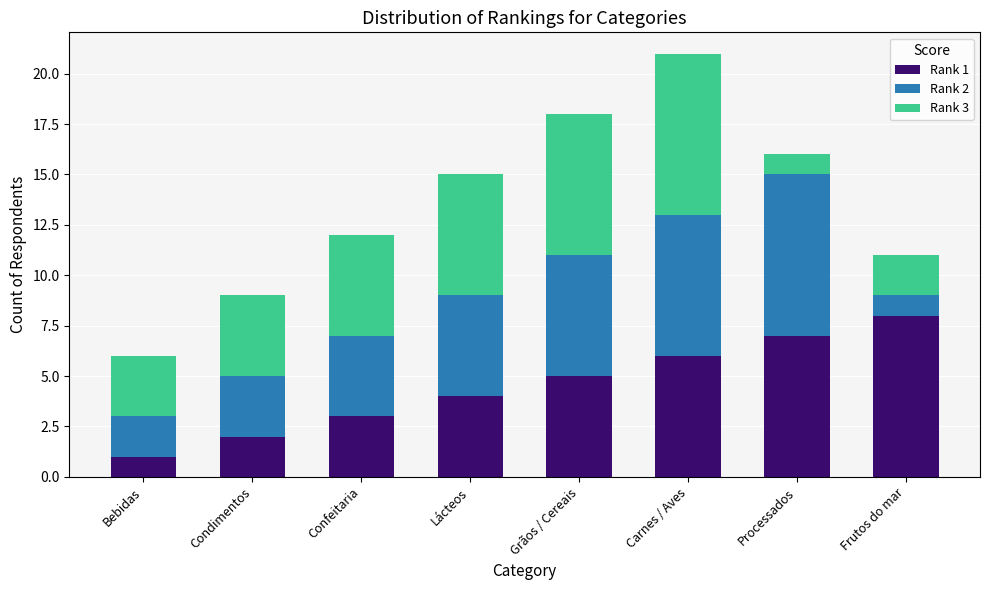

Are the bars grouped side by side (vs. stacked)?

No